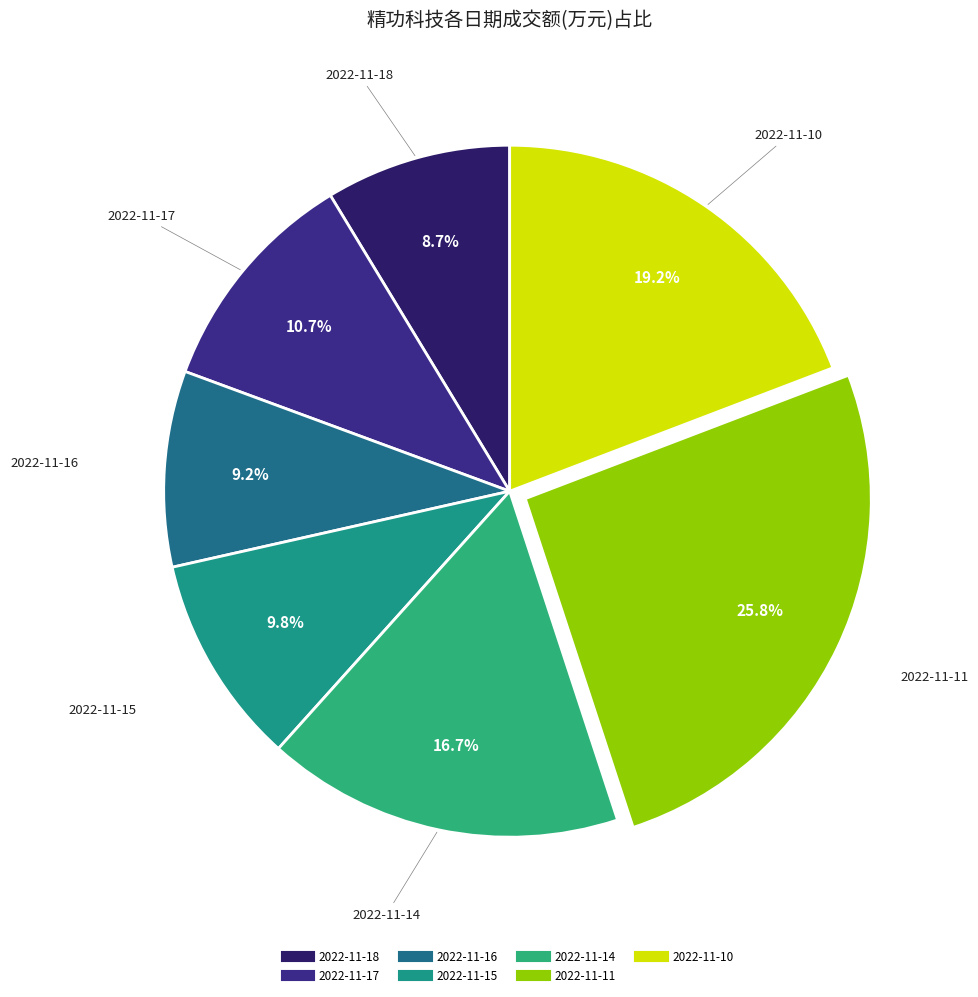

The 2022-11-10 slice represents 11% of the pie. True or false?

False